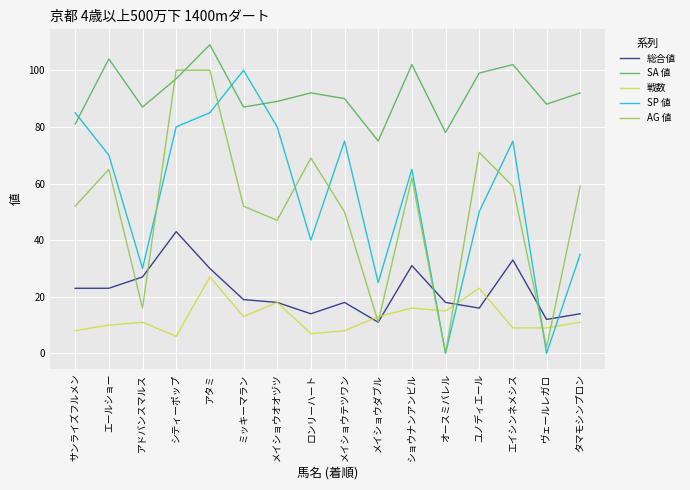

Reading right to left, list all the values displayed in this chart.

総合値: 14	12	33	16	18	31	11	18	14	18	19	30	43	27	23	23
SA 値: 92	88	102	99	78	102	75	90	92	89	87	109	97	87	104	81
戦数: 11	9	9	23	15	16	13	8	7	18	13	27	6	11	10	8
SP 値: 35	0	75	50	0	65	25	75	40	80	100	85	80	30	70	85
AG 値: 59	2	59	71	0	62	11	50	69	47	52	100	100	16	65	52